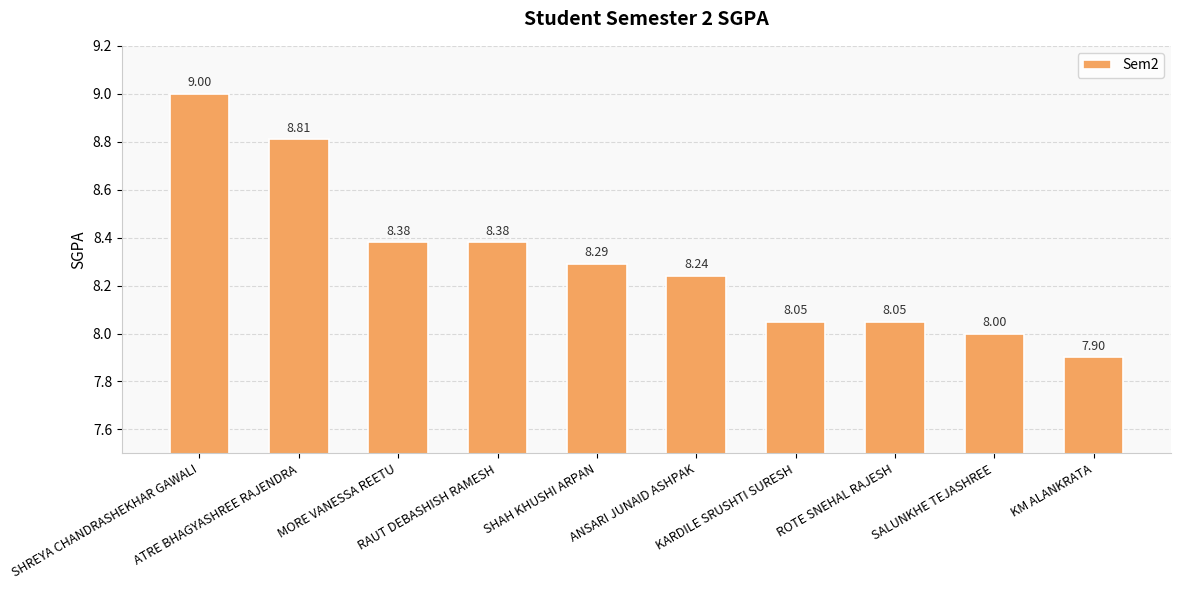

How many bars are there in total?

10